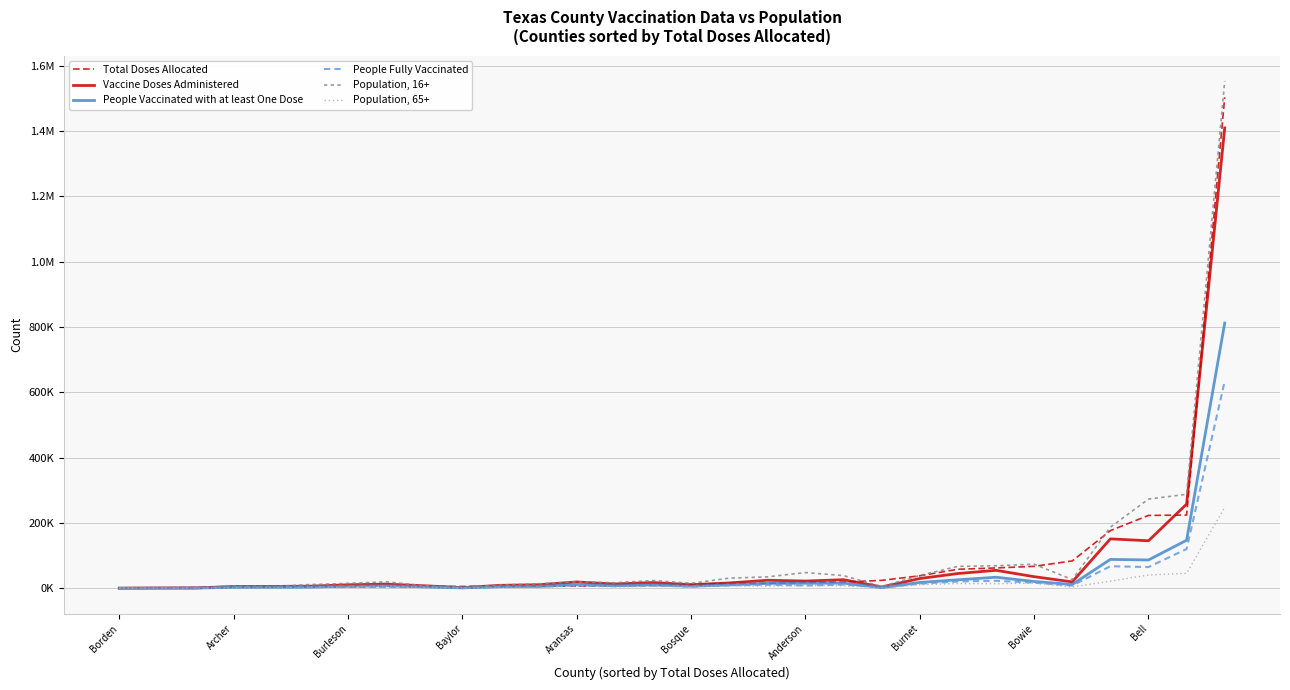

What is the value of the Vaccine Doses Administered point at the 17th from the left?

16241